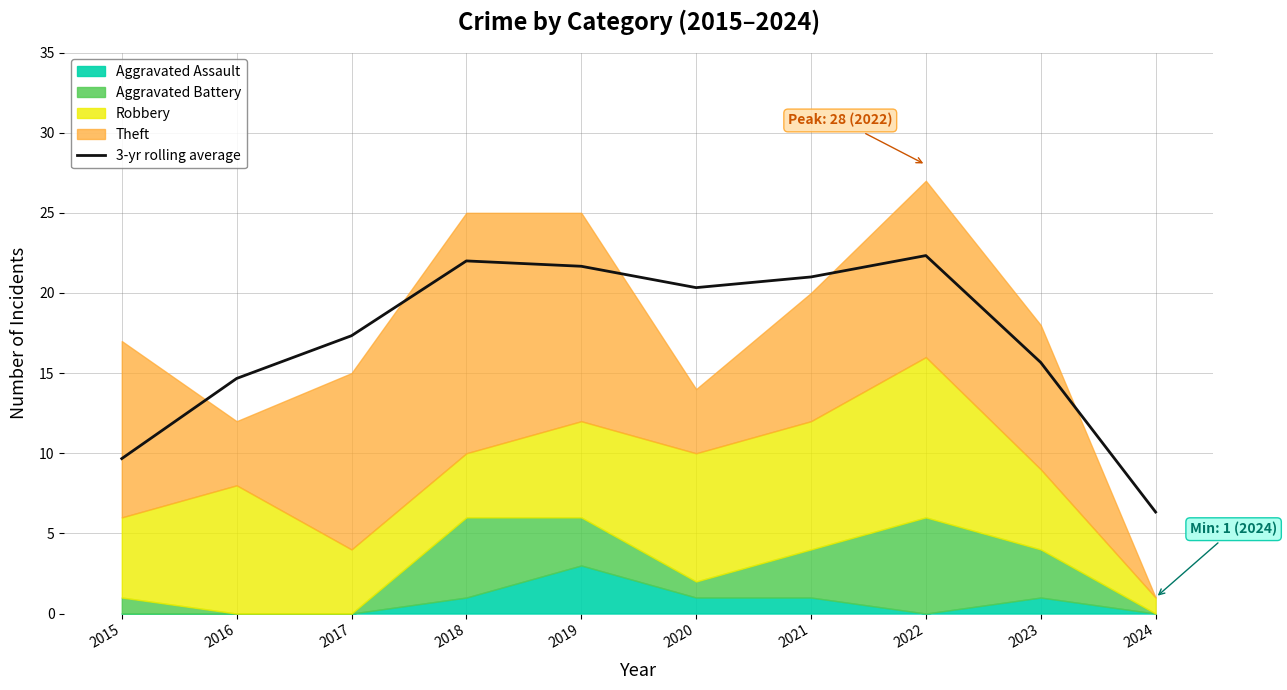

What is the average value?

17.1